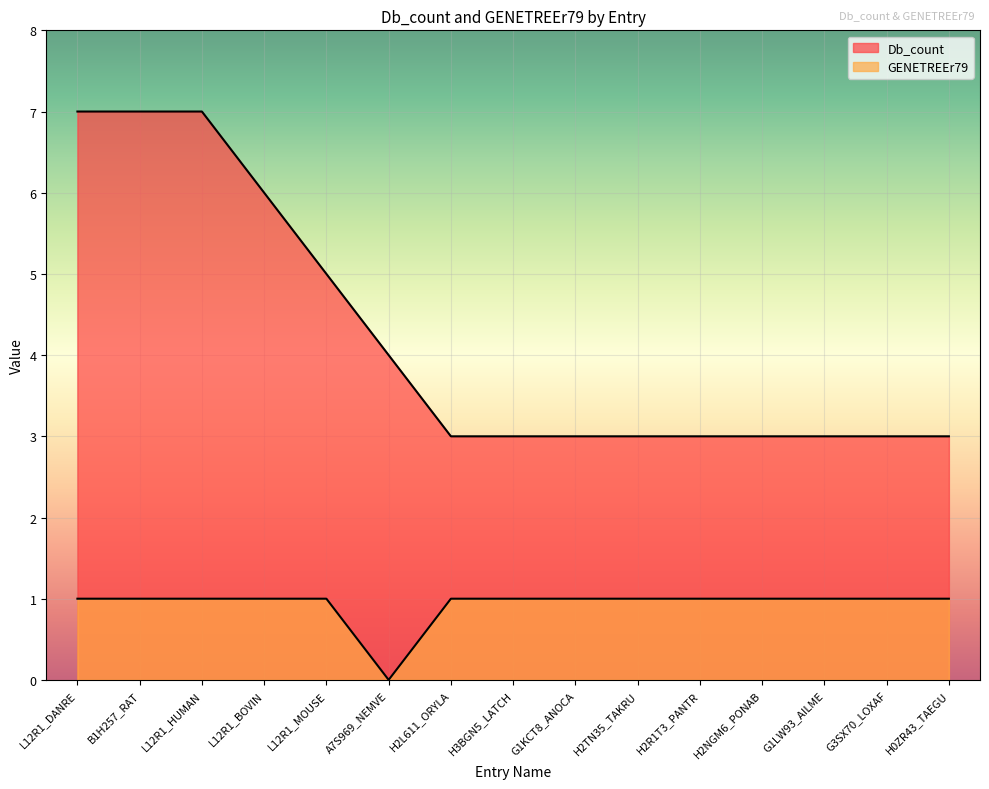

In GENETREEr79, how many points are lower than both neighbors (excluding endpoints)?

1